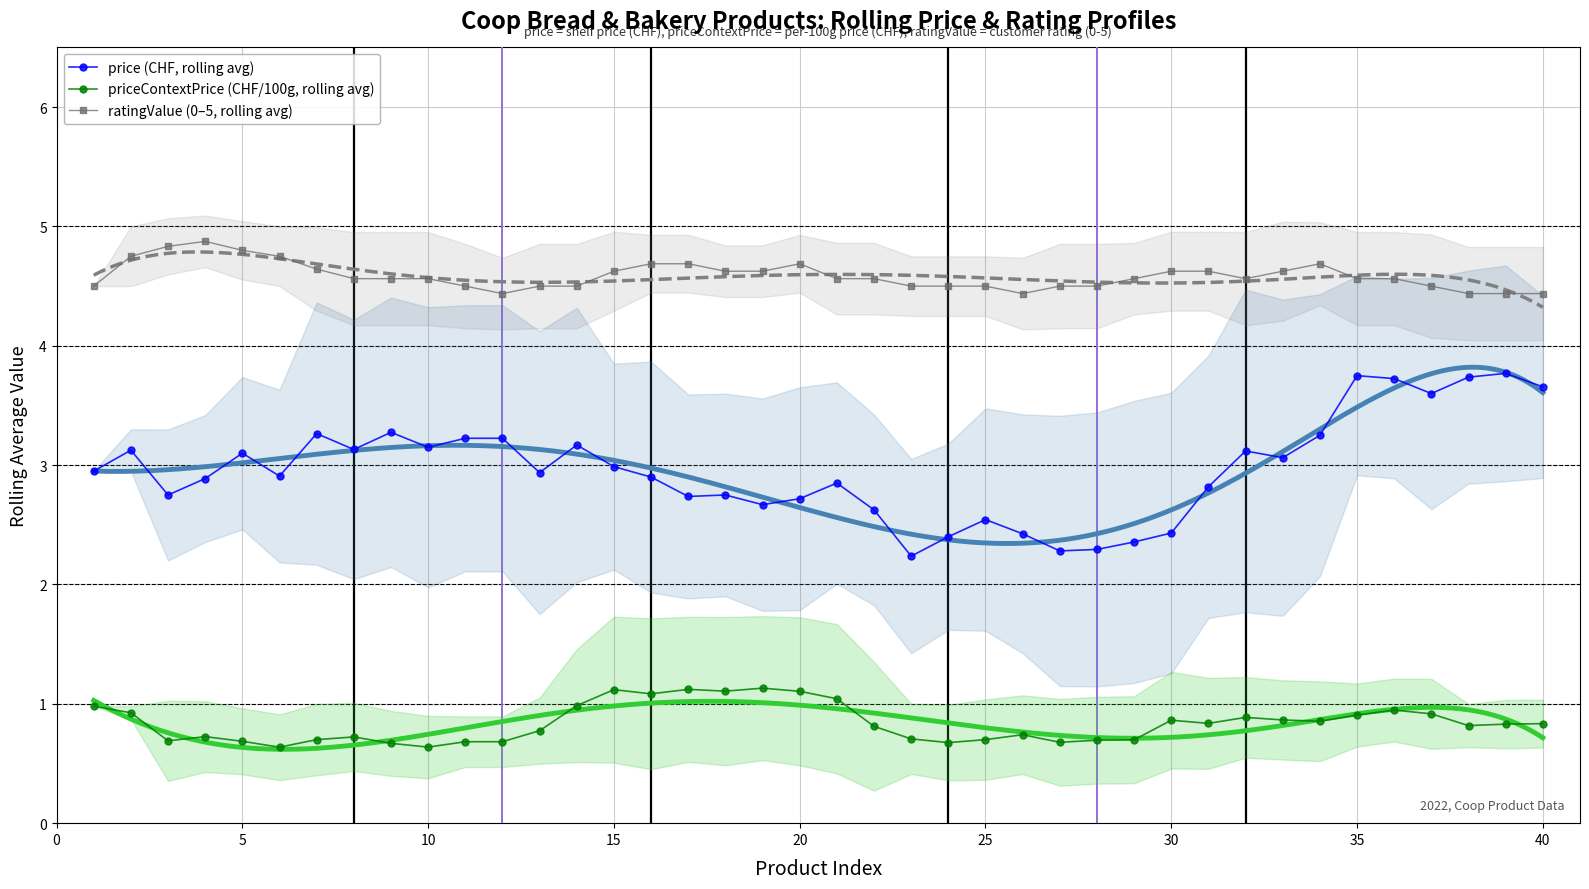

How many lines are shown in the chart?

3